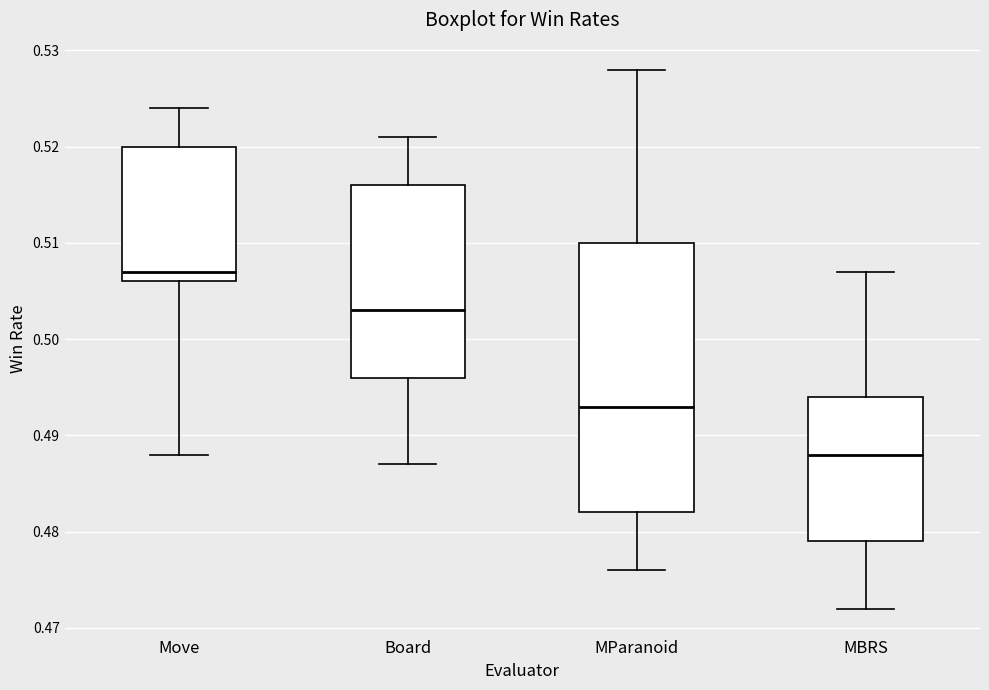

Reading left to right, read every box against the y-axis: the position of its median line, the range the box covers, and the ends of its whiskers. The values are not printed on the chart, so give them approximately, as read against the axis.

Move: median 0.507, box 0.506 to 0.520, whiskers 0.488 to 0.524
Board: median 0.503, box 0.496 to 0.516, whiskers 0.487 to 0.521
MParanoid: median 0.493, box 0.482 to 0.510, whiskers 0.476 to 0.528
MBRS: median 0.488, box 0.479 to 0.494, whiskers 0.472 to 0.507